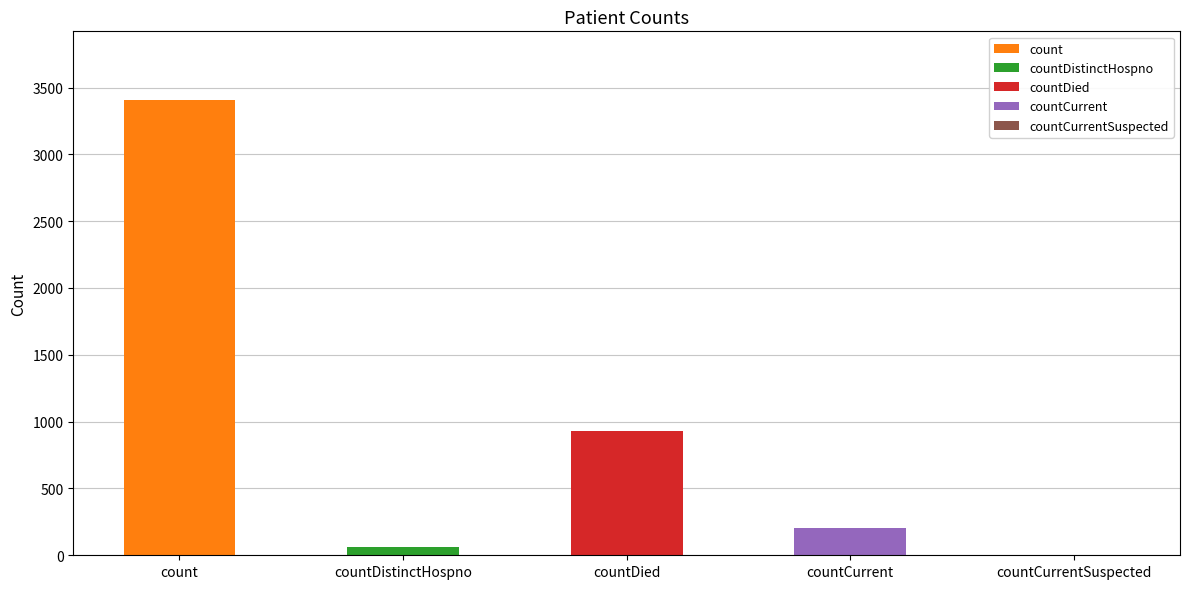

Between count and countDied, which is larger?

count